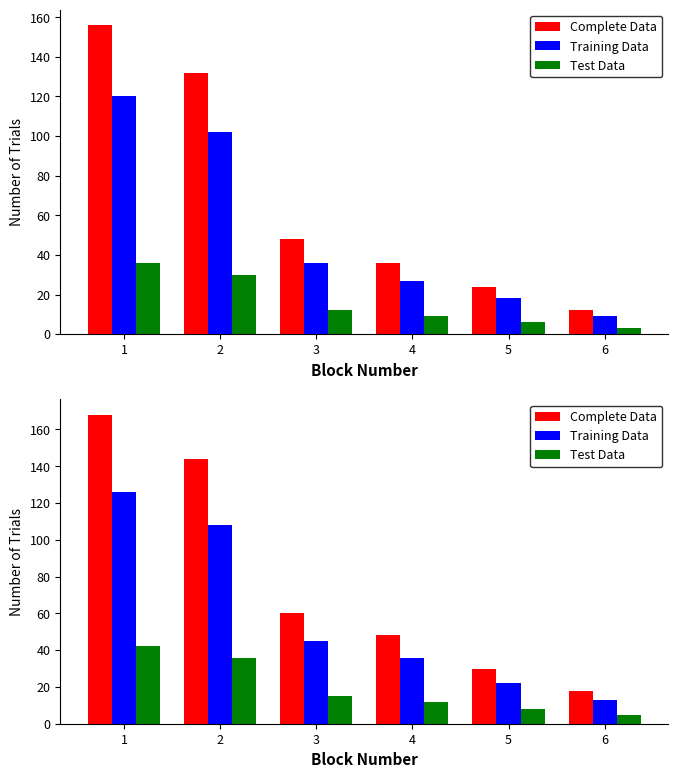

Where is Complete Data nearest to the value 93?

3